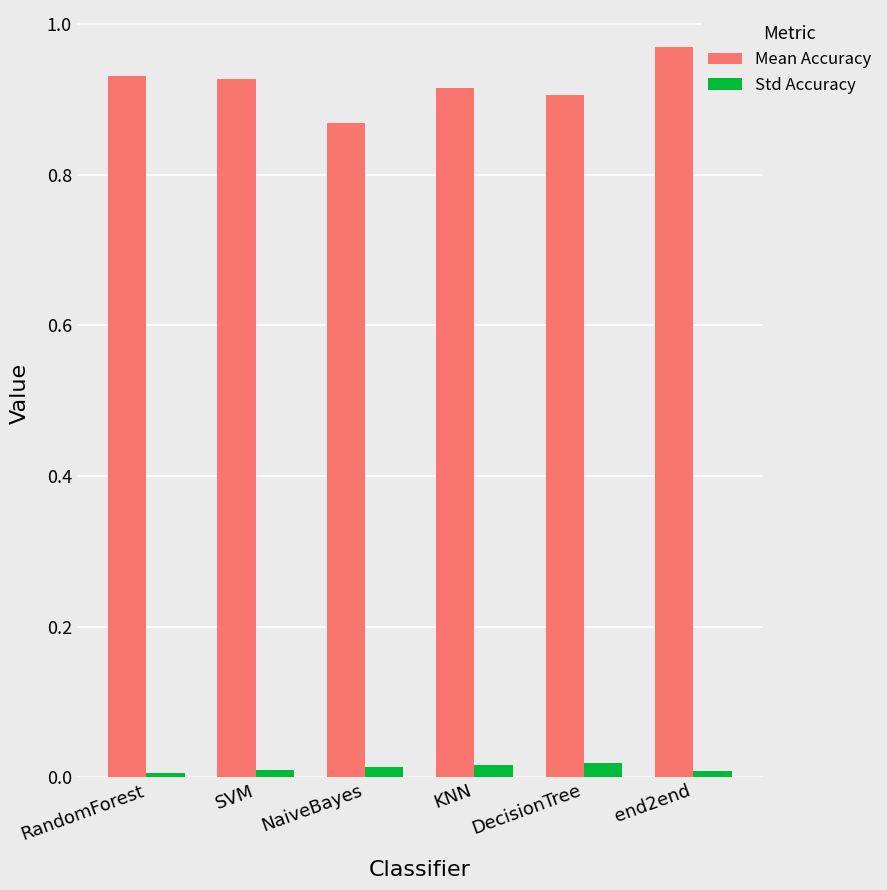

Is it true that Std Accuracy equals 0.0 at RandomForest?

True